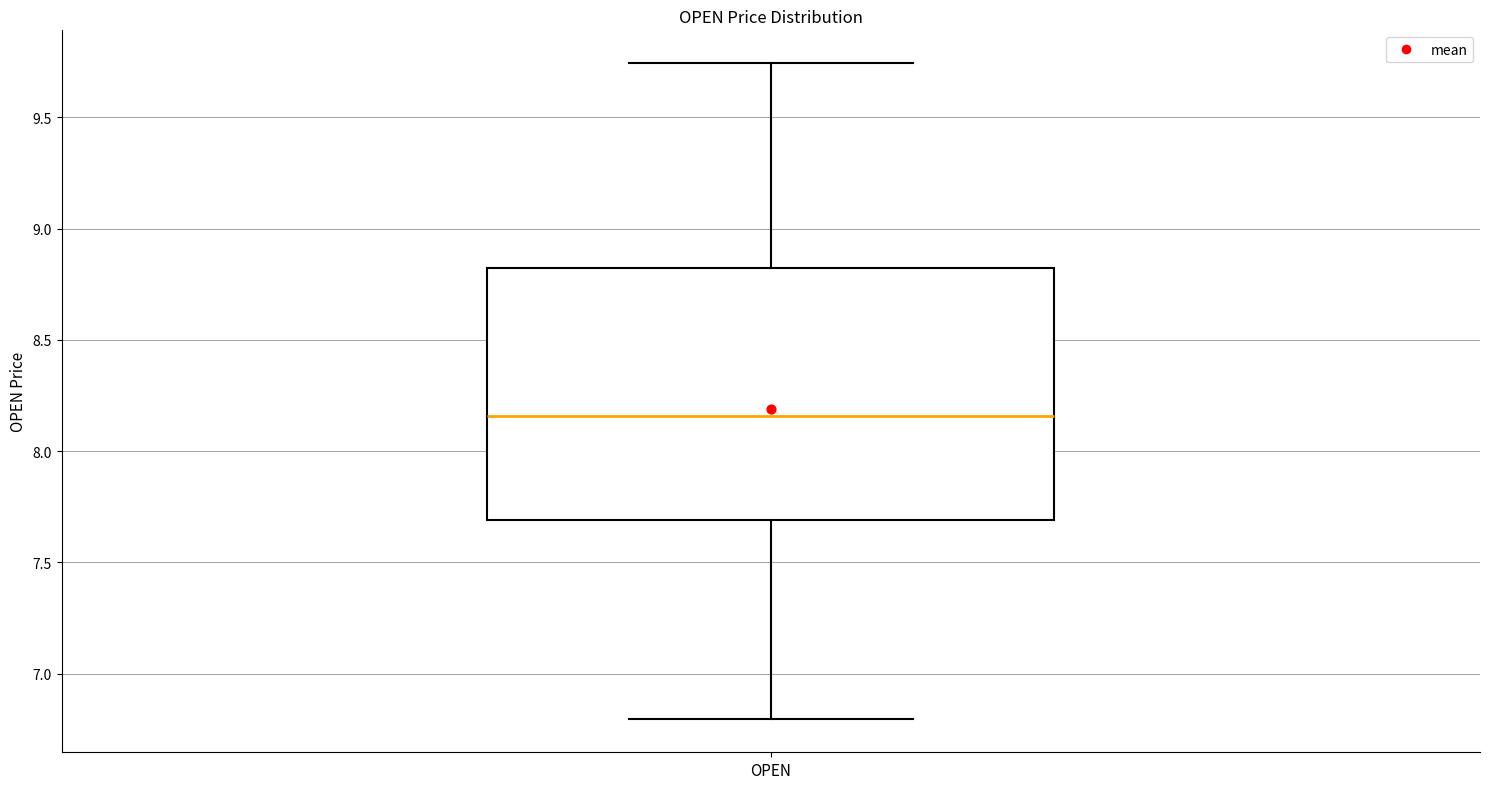

Where does the lower whisker of the box for OPEN end on the y-axis? The values are not printed on the chart, so give them approximately, as read against the axis.

6.80